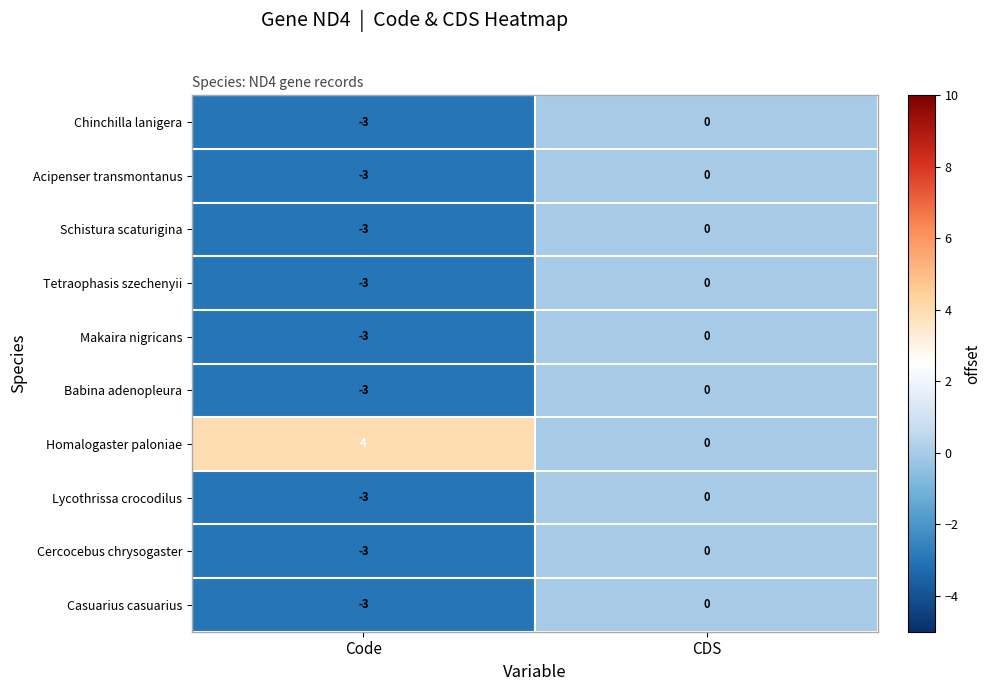

What is the total value across all series at Code?

-23